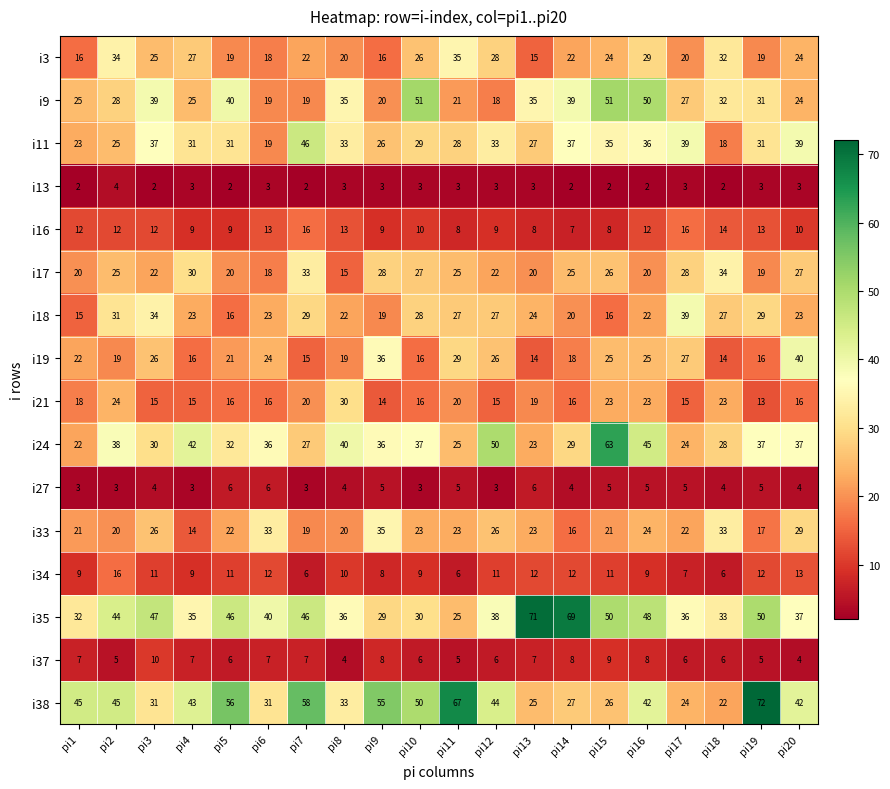

What is the difference between the highest and lowest values at pi20?

39